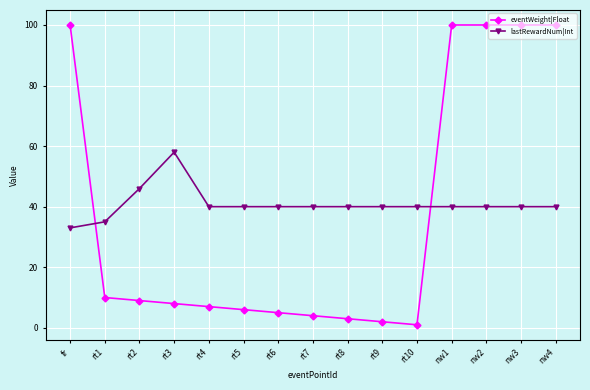

Rank the series by their maximum value, from lowest to highest.

lastRewardNum|Int, eventWeight|Float